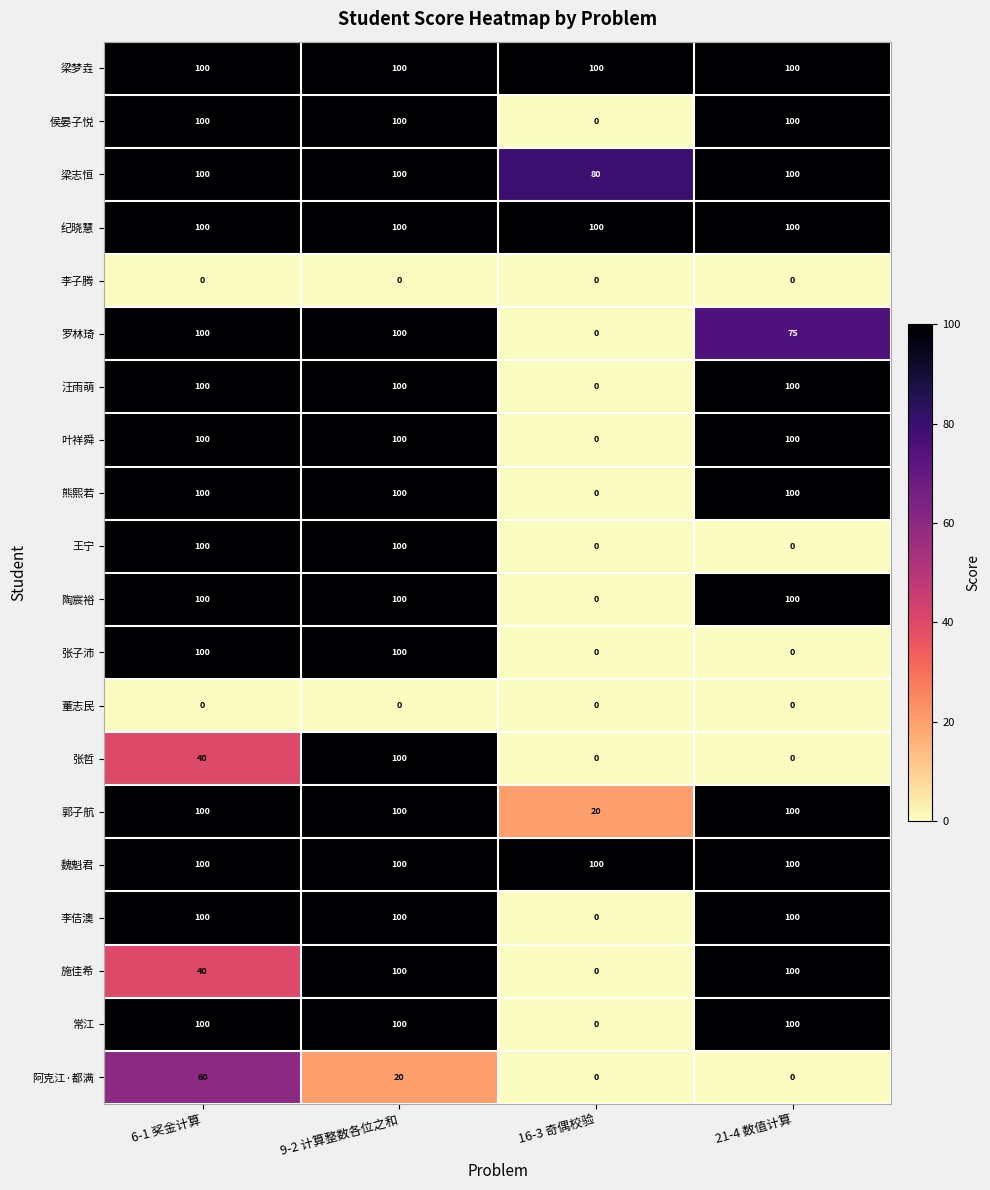

What is the sum of the 罗林琦 values at 21-4 数值计算 and 16-3 奇偶校验?

75